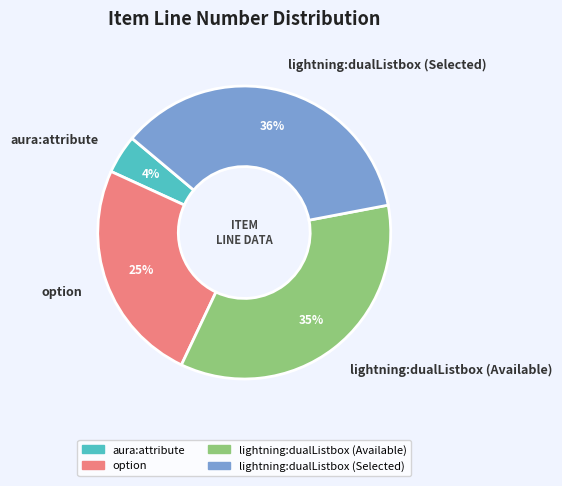

What percentage is the option slice, to the nearest percent?

25%